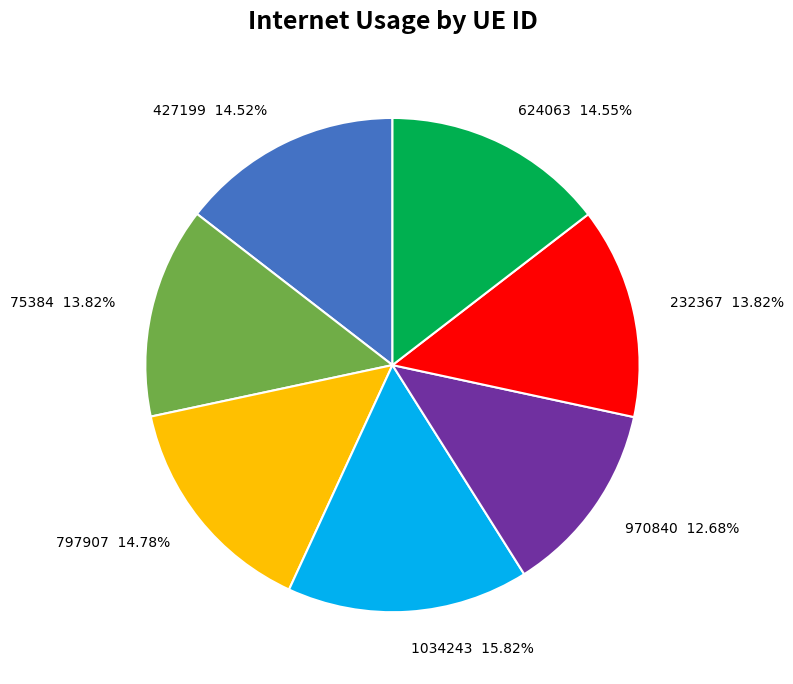

To the nearest percent, what percentage of the pie is 1034243?

16%